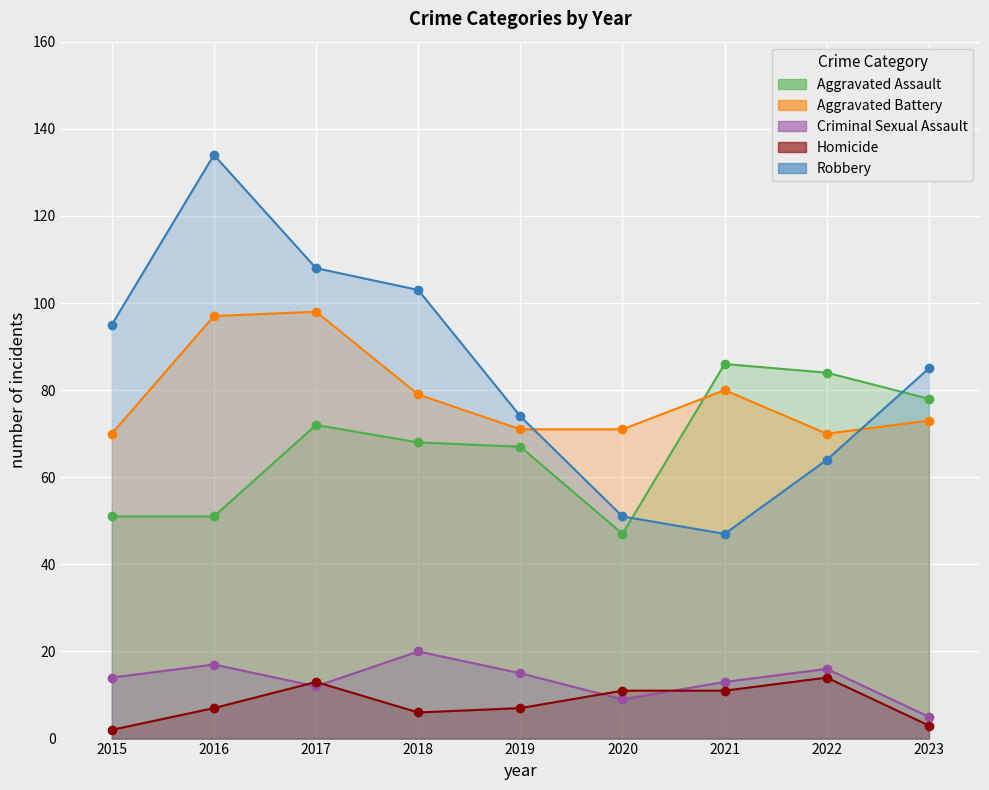

Is it true that Robbery equals 193 at 2017?

False